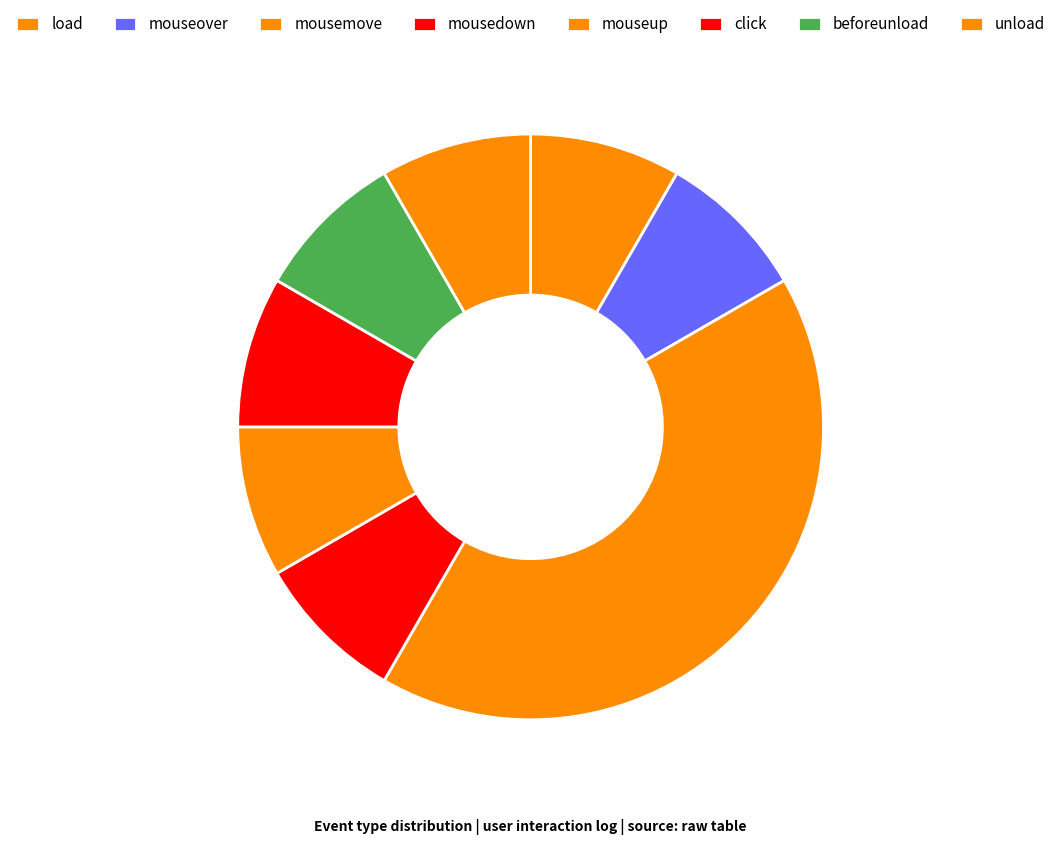

How many slices are in this pie chart?

8